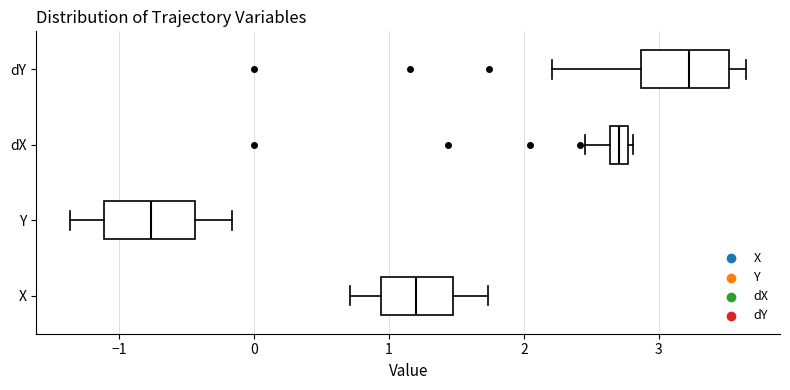

Where does the median line of the box for X sit on the x-axis? The values are not printed on the chart, so give them approximately, as read against the axis.

1.2